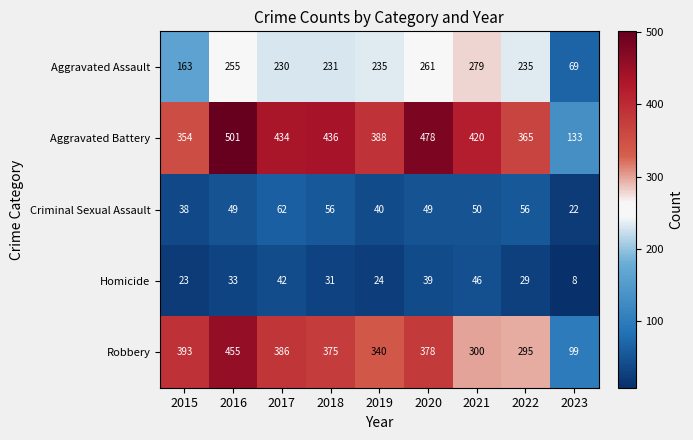

Is the value of Homicide at 2020 greater than the value of Robbery at 2015?

No